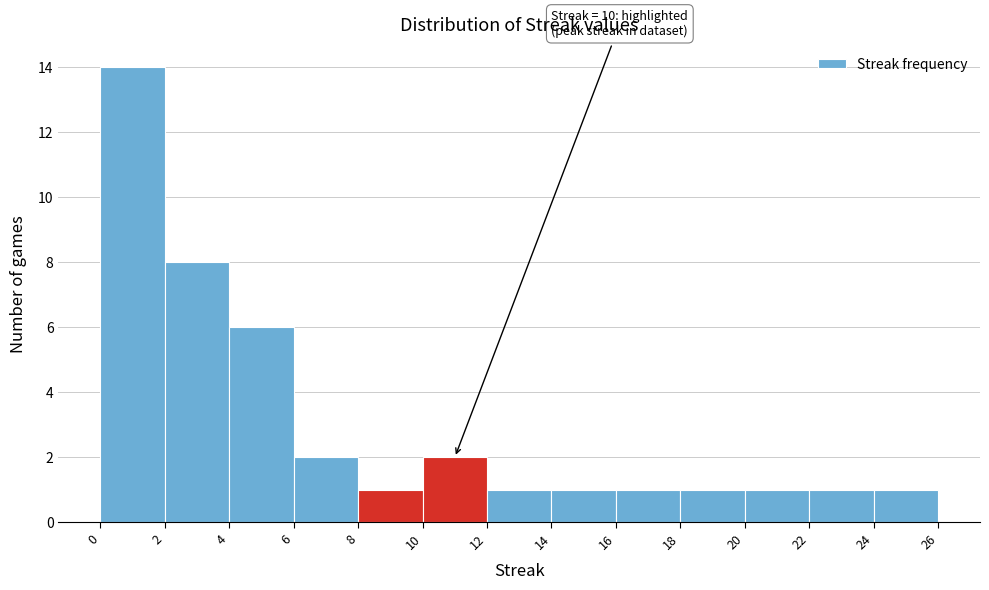

Which range on the x-axis has the tallest bar?

0 to 2